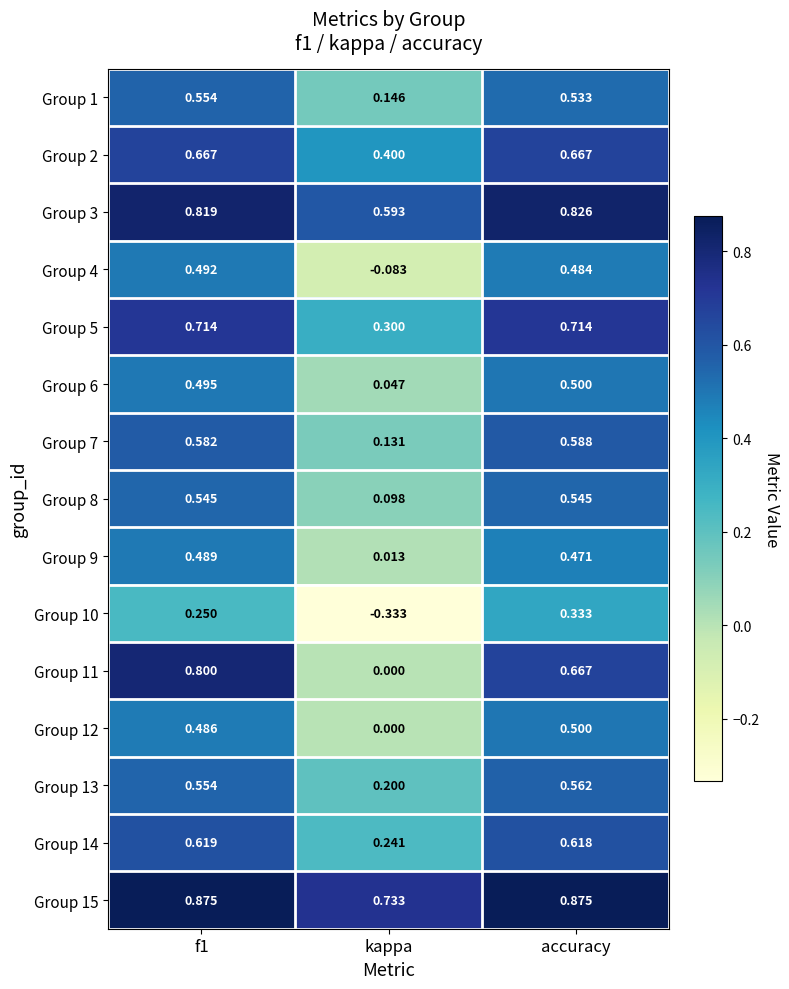

At how many categories does at least one series exceed 0?

3